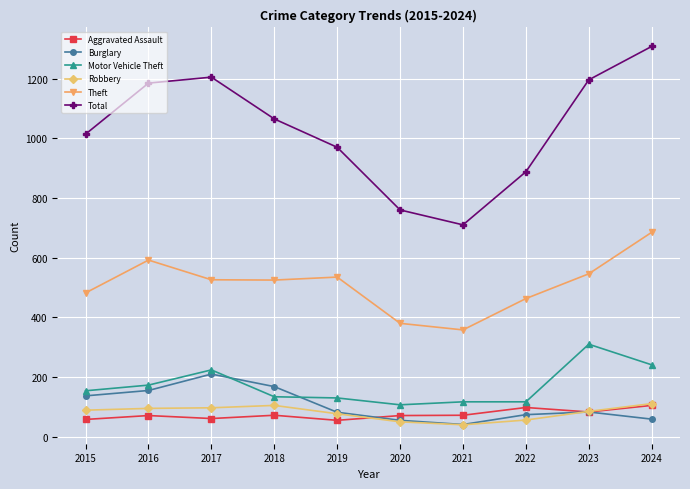

In Theft, how many points are lower than both neighbors (excluding endpoints)?

2